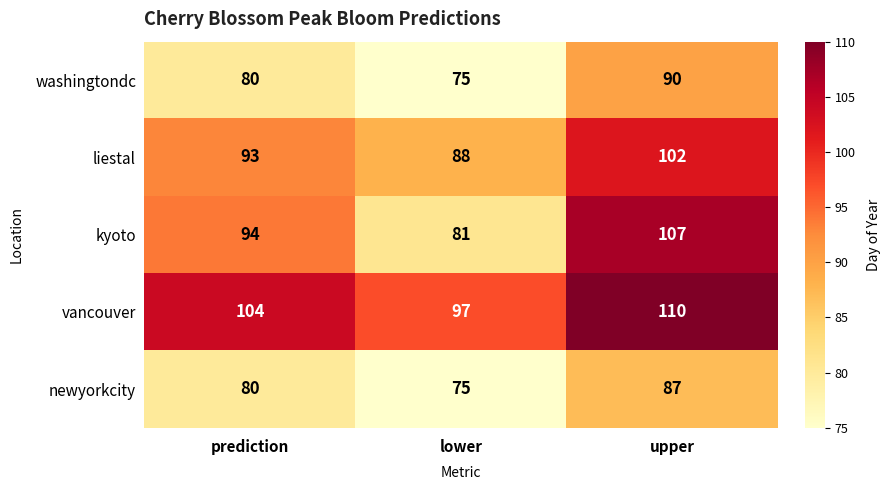

Which series has the largest range (max minus min)?

kyoto